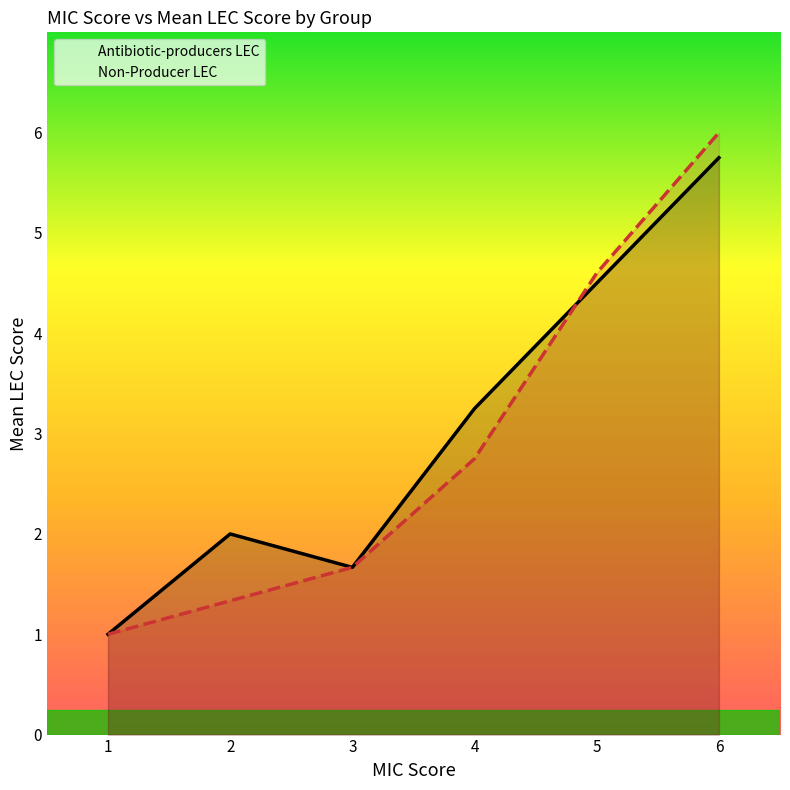

What is the maximum value shown in the chart?

6.0